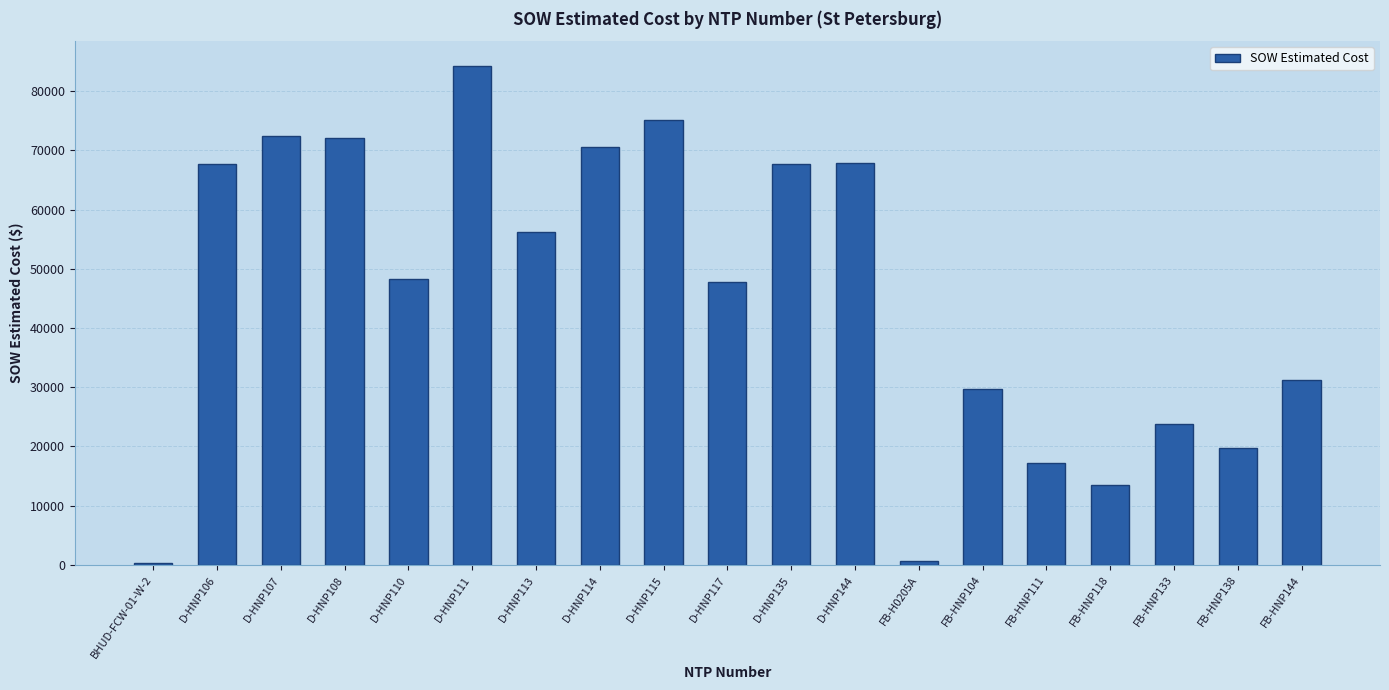

What is the smallest value displayed?

388.0